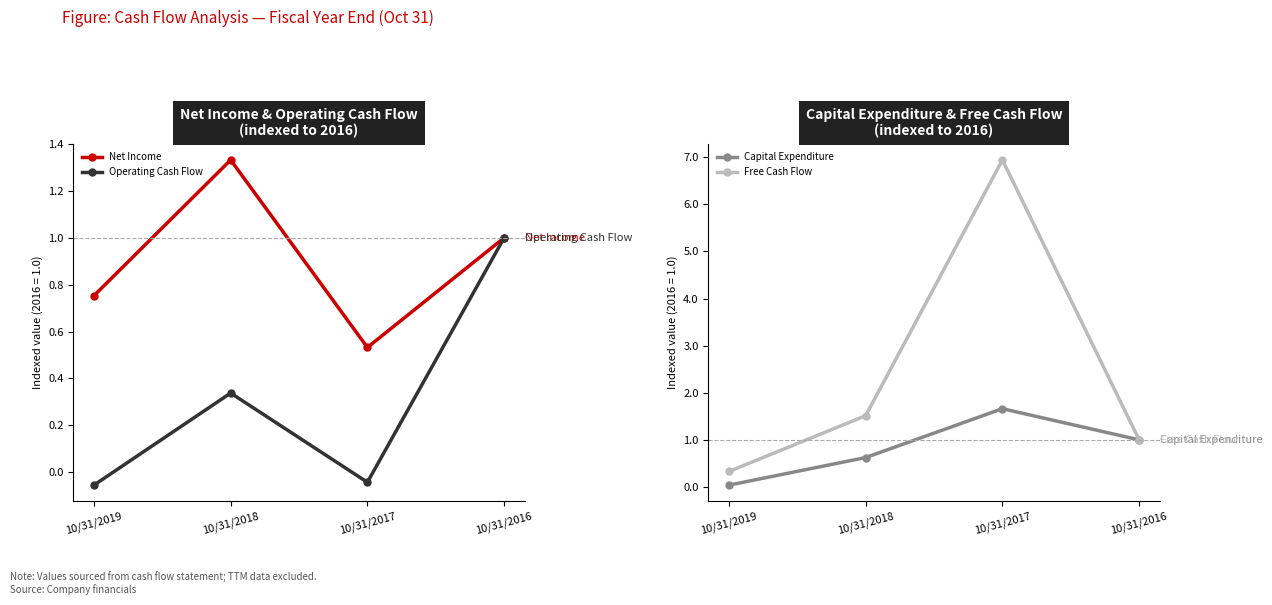

What is the difference between the highest and lowest values at 10/31/2017?

7.0